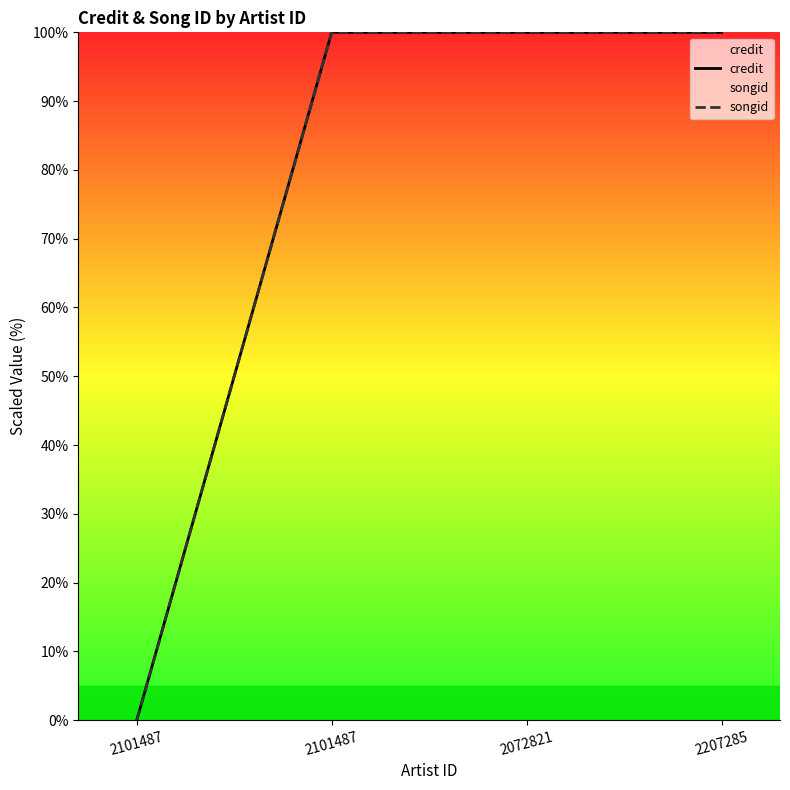

List the labels in order of songid value, largest first.

2101487, 2072821, 2207285, 2101487